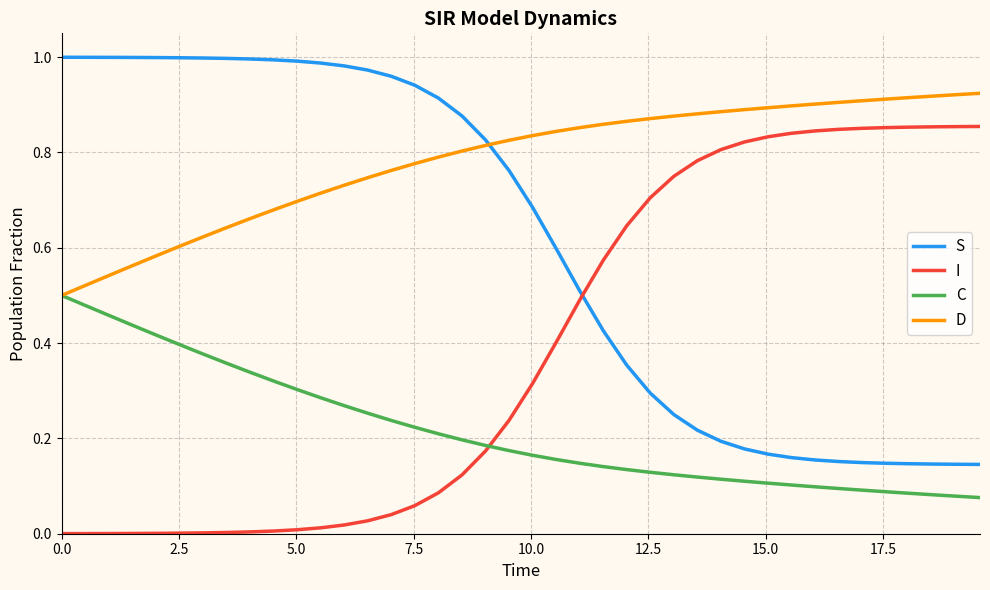

Rank the series by their maximum value, from lowest to highest.

C, I, D, S